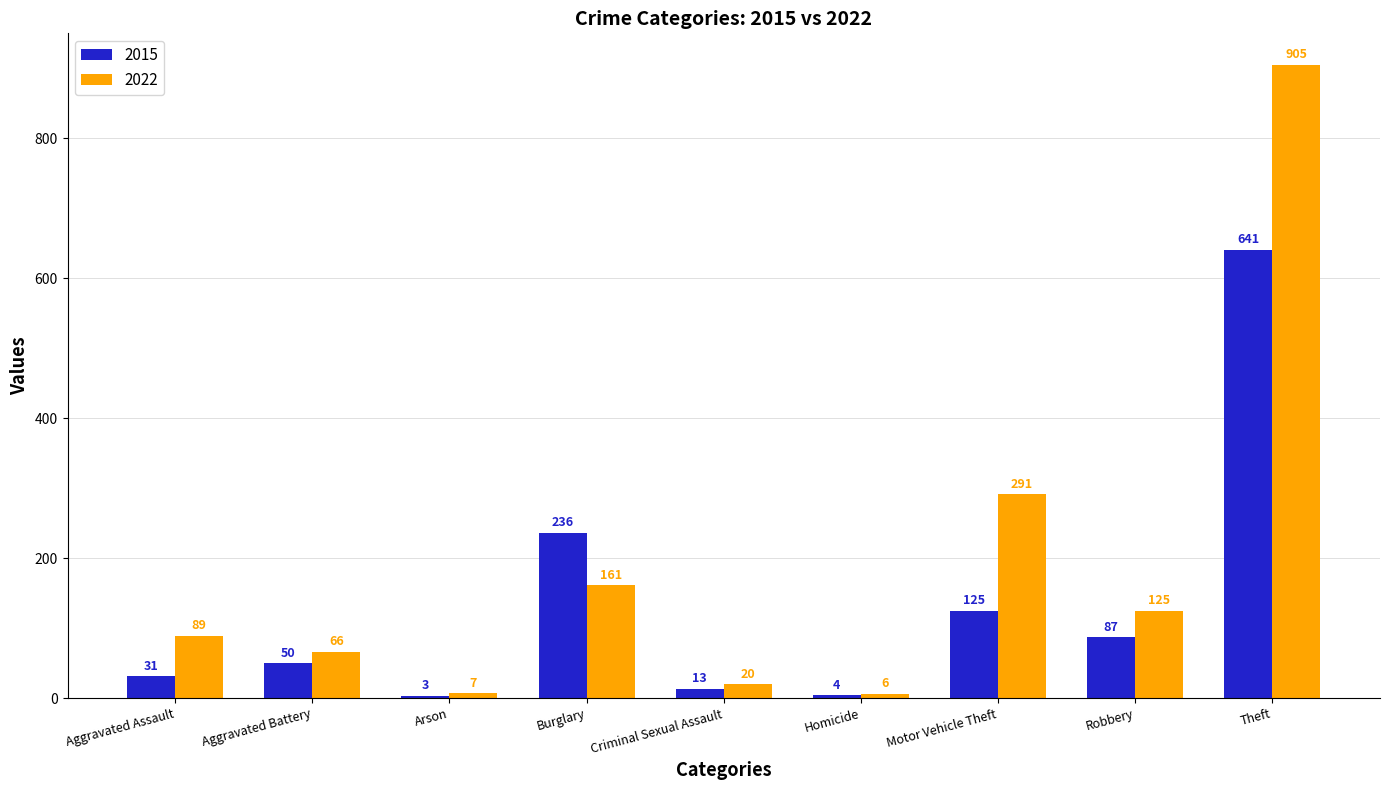

True or false: 2022 has a value of 66 at Aggravated Battery.

True